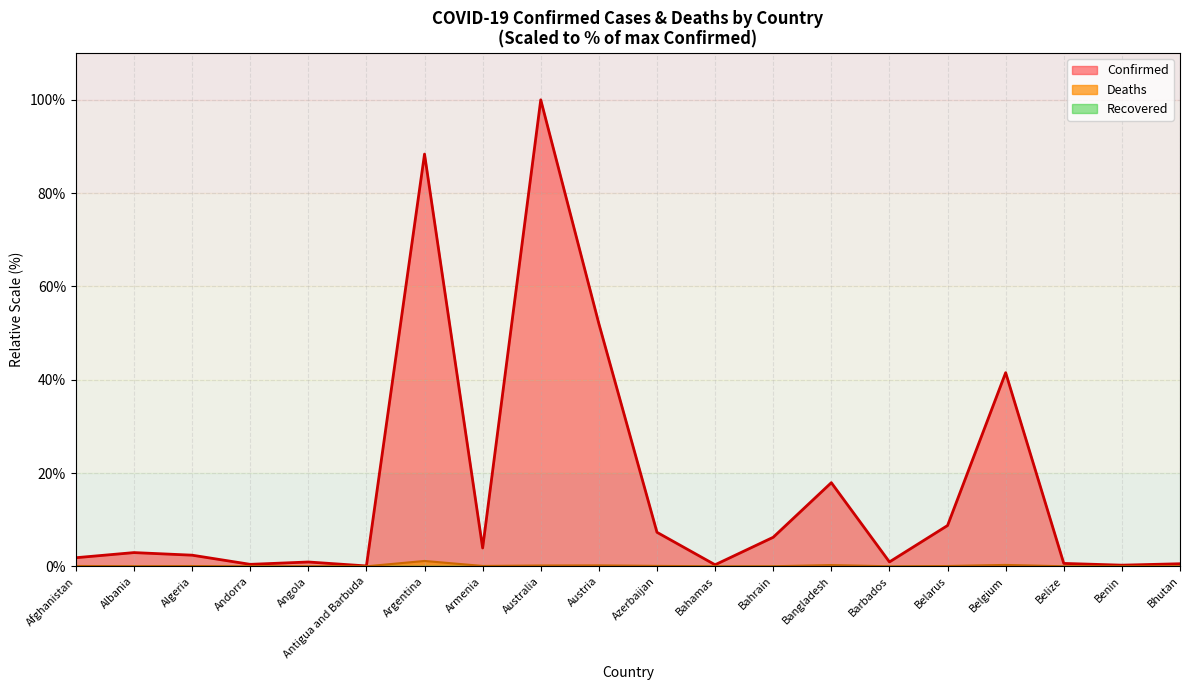

Rank the series by their maximum value, from highest to lowest.

Confirmed, Deaths